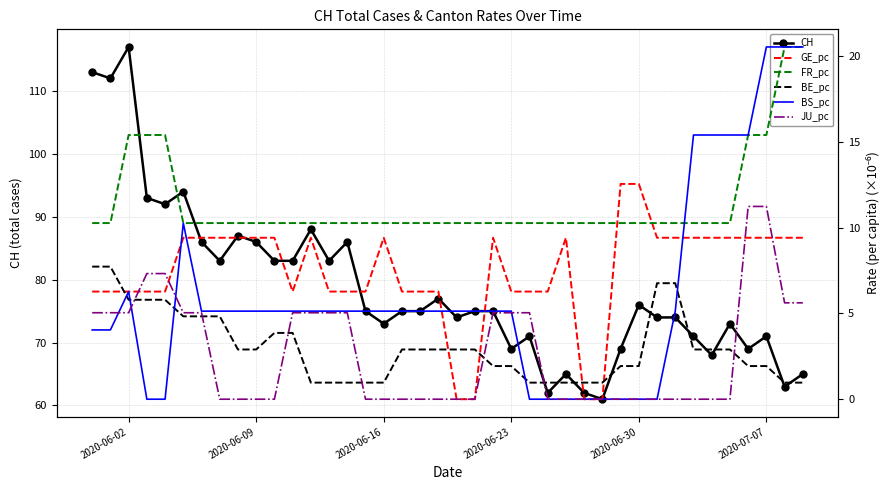

True or false: CH has more than 2 points higher than both neighbors.

True